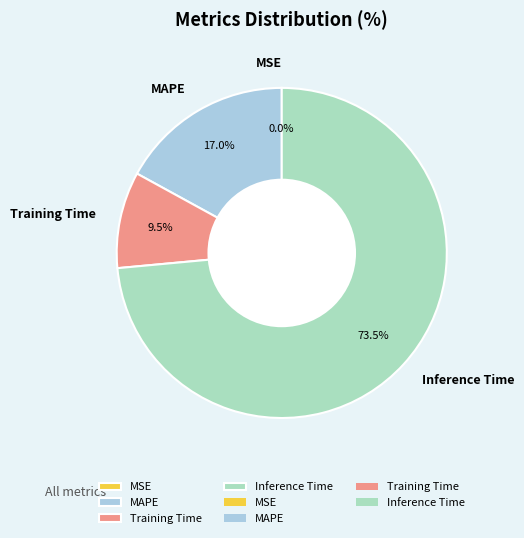

Between MAPE and Training Time, which is larger?

MAPE